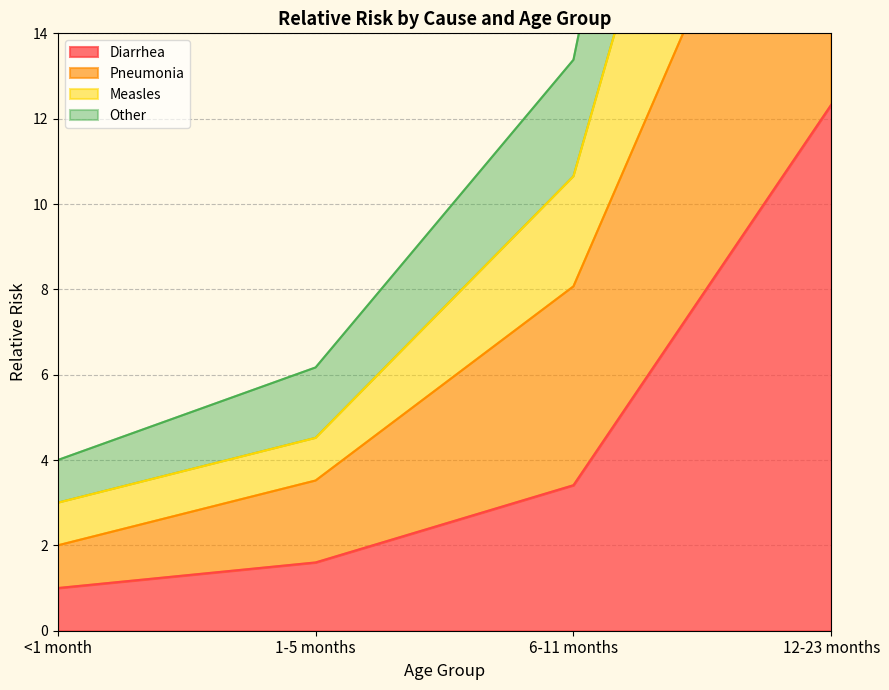

What position from the left is 1-5 months?

2